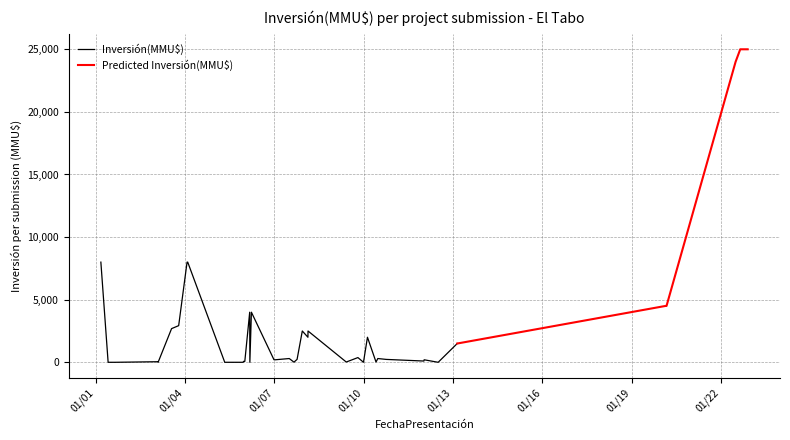

Rank the series at 31/08/2007 from lowest to highest value.

Inversión(MMU$), Predicted Inversión